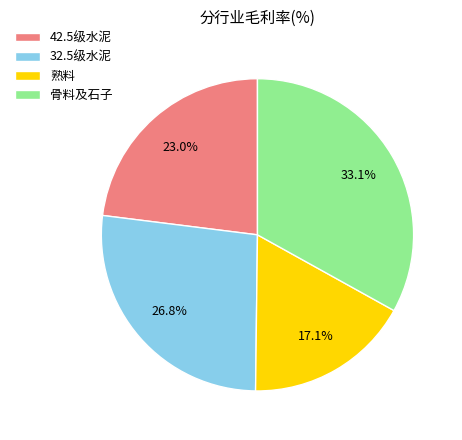

To the nearest percent, what percentage of the pie is 42.5级水泥?

23%